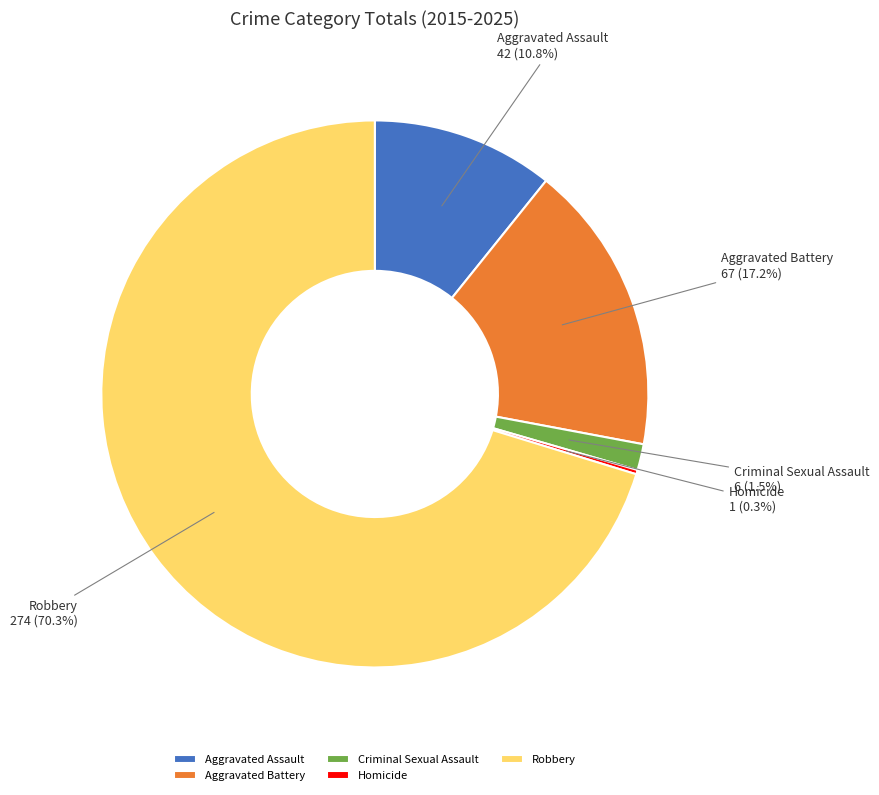

Does any single category account for the majority?

Yes